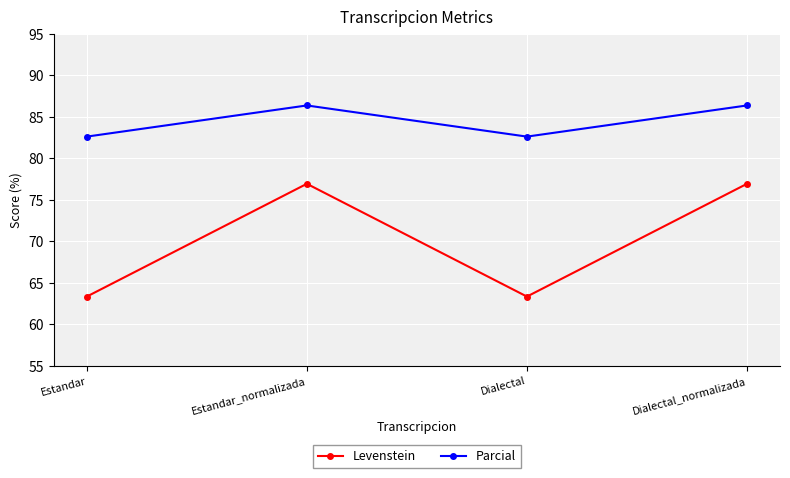

Reading left to right, transcribe all the data shown in this chart.

Levenstein: 63.3	76.9	63.3	76.9
Parcial: 82.6	86.4	82.6	86.4